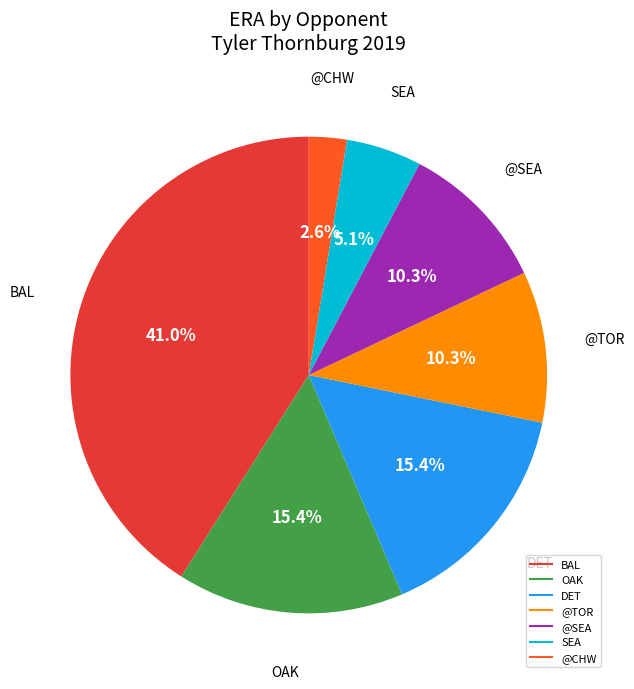

Is there any slice that represents more than half of the pie?

No